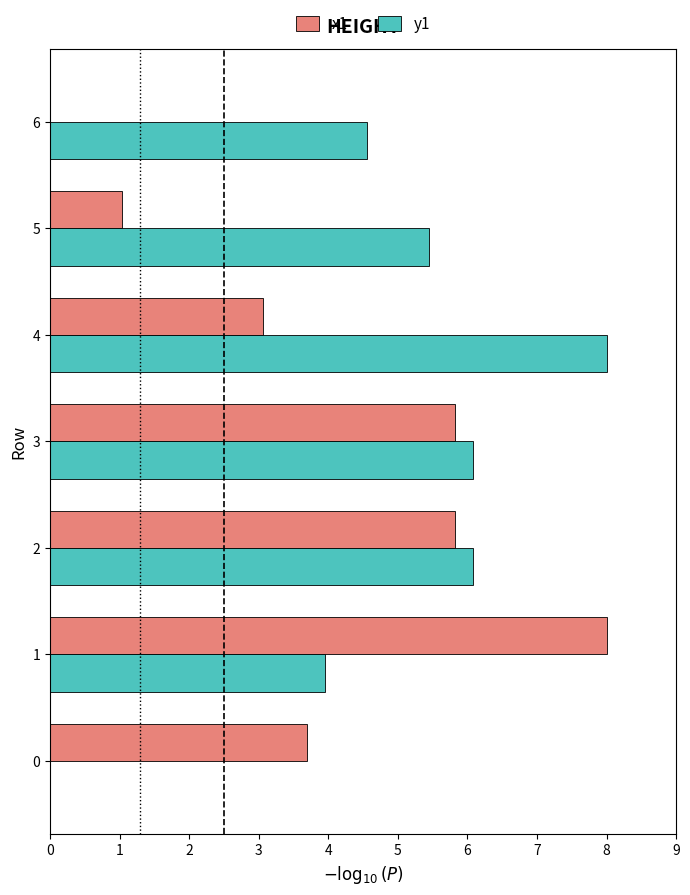

How many values in x1 are above zero?

6